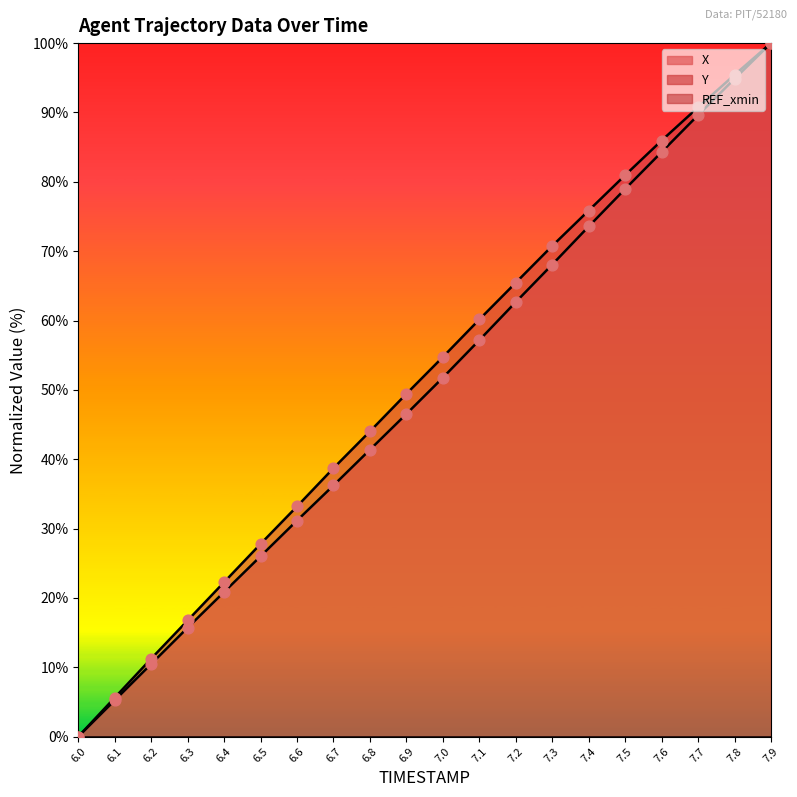

Which series contains the highest Y value?

X